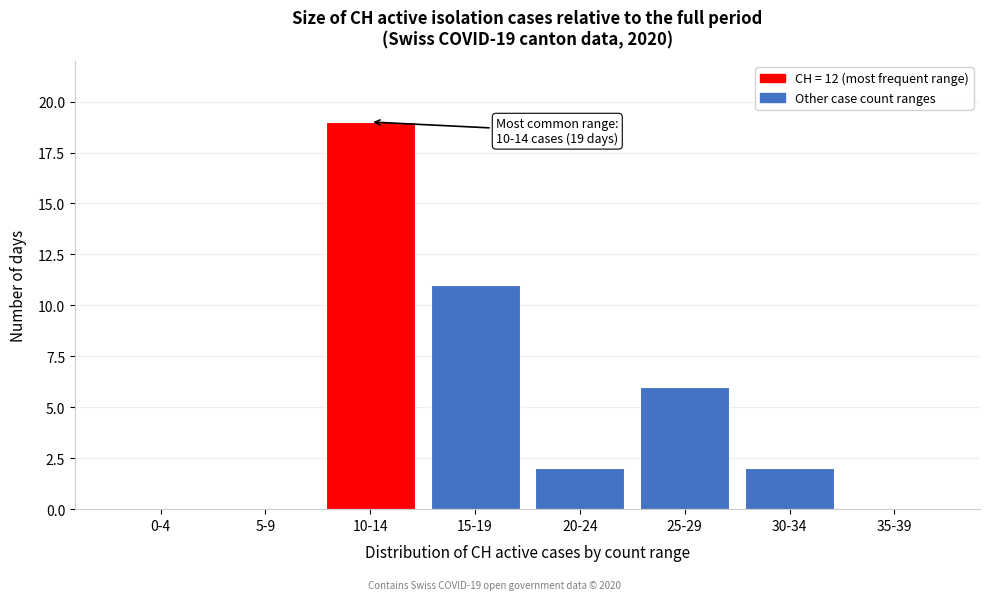

Reading right to left, what are all the values shown in this chart?

35-39=0	30-34=2	25-29=6	20-24=2	15-19=11	10-14=19	5-9=0	0-4=0